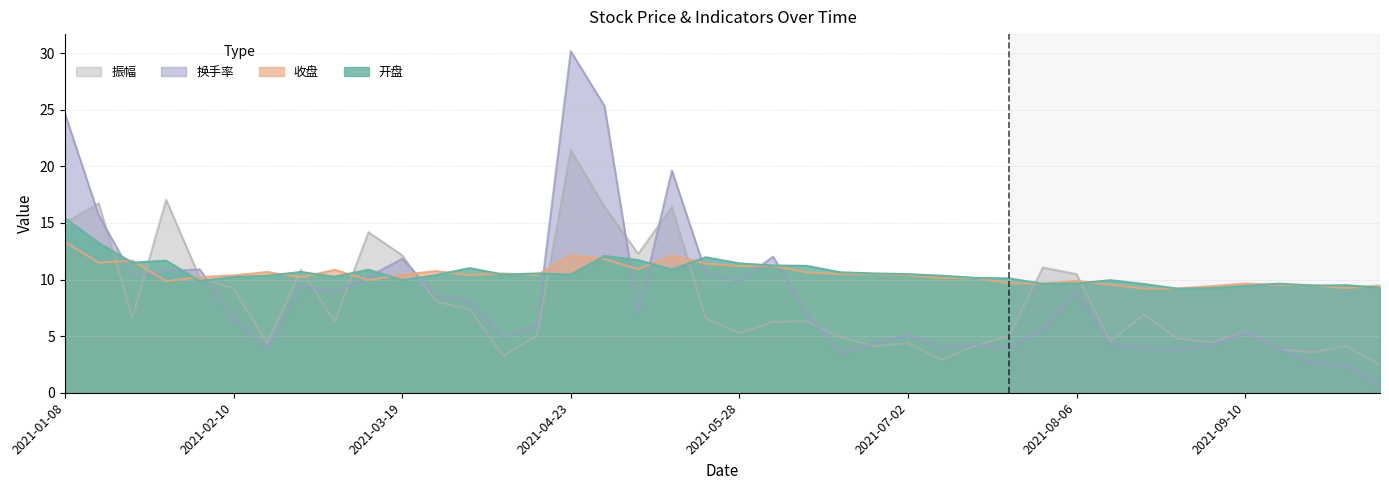

At how many categories does at least one series exceed 6?

40